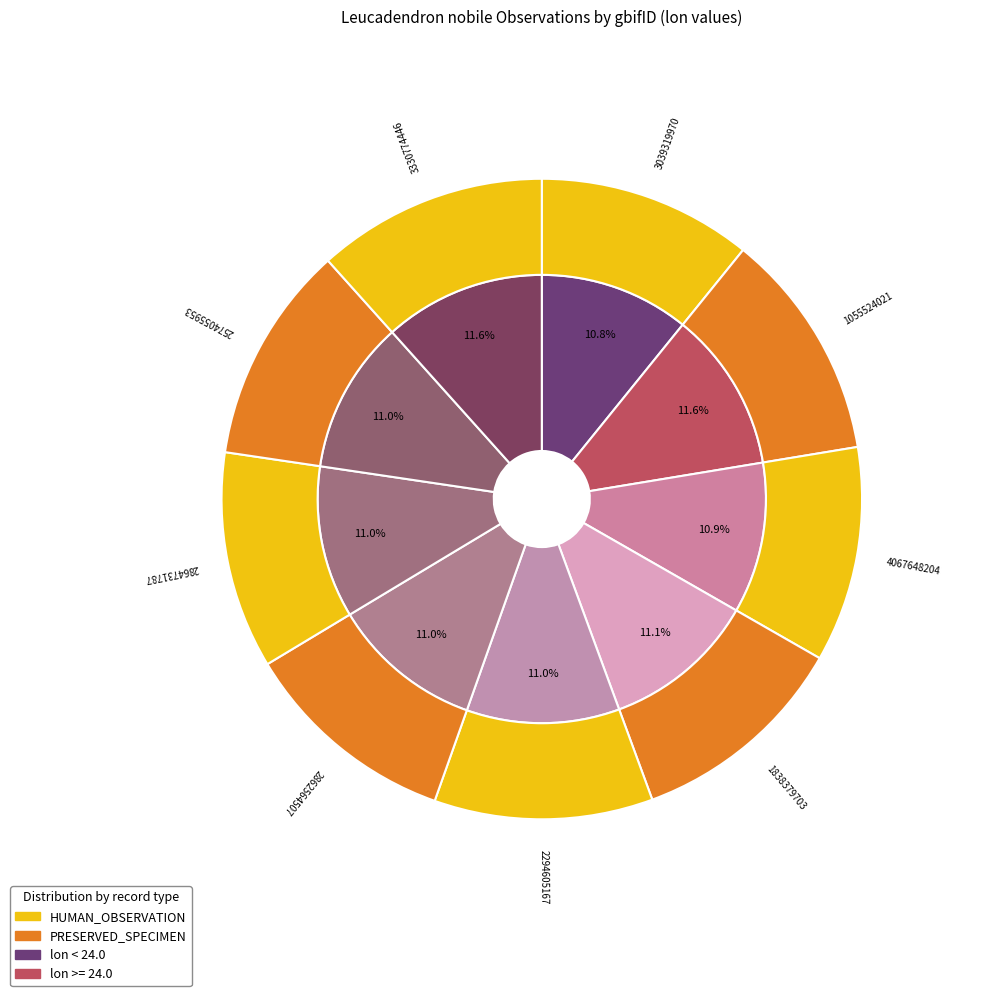

To the nearest percent, what portion does 2574055953 represent?

11%